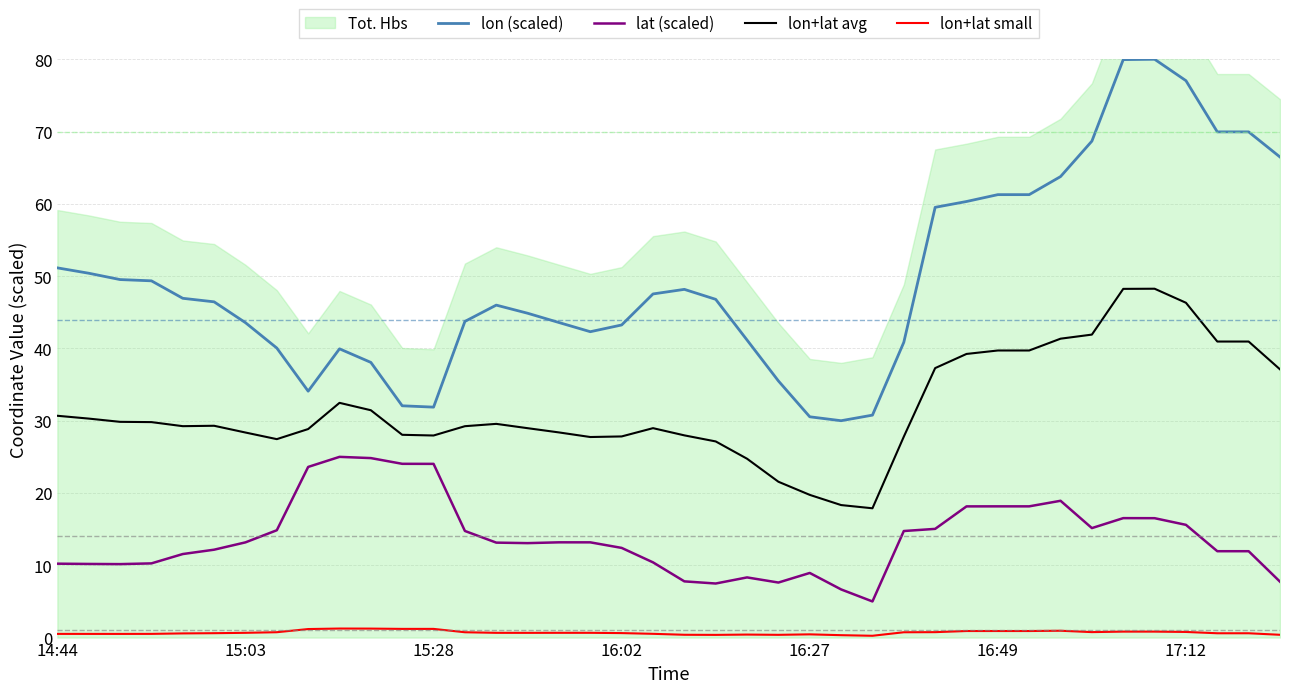

What is the maximum value for lon (scaled)?

80.0